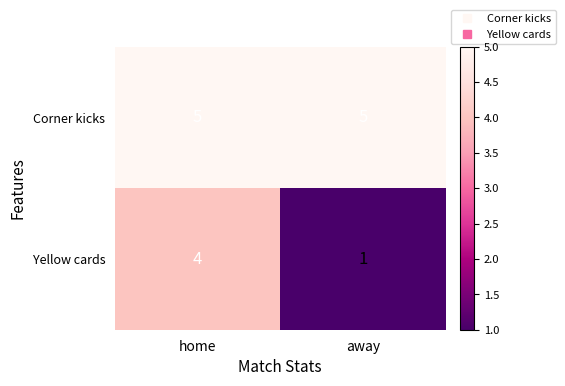

How many categories are shown in the chart?

2